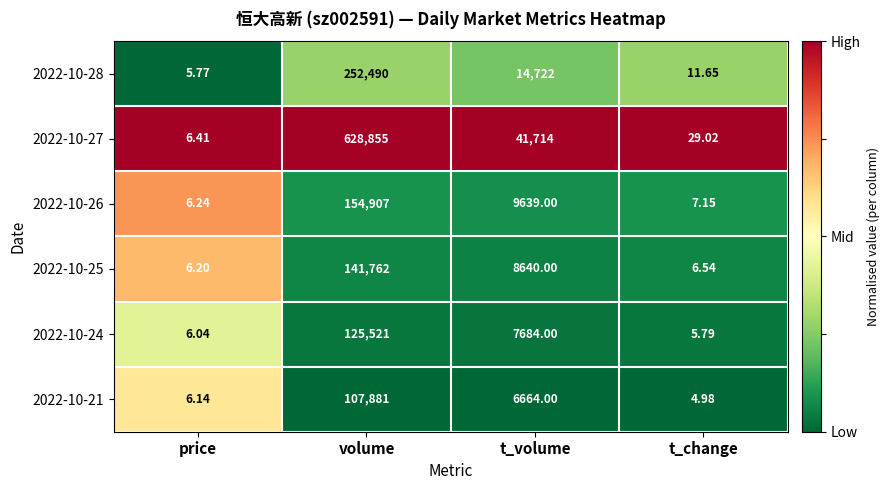

Which category has the lowest value across all series?

t_change